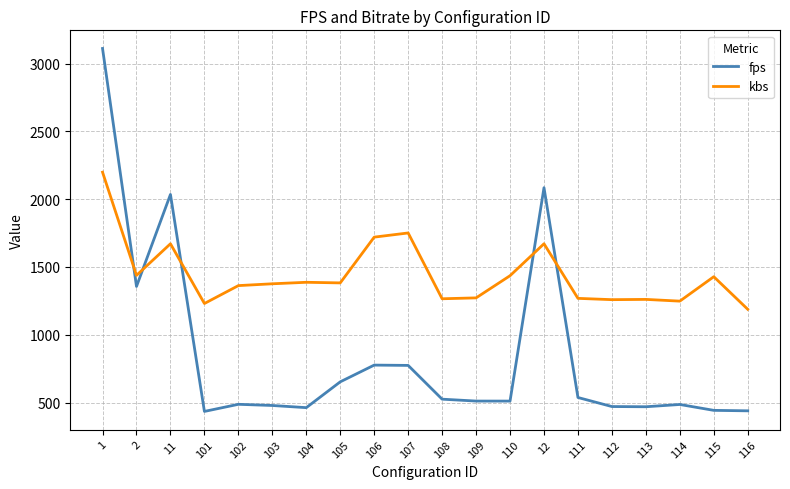

What is the spread (max minus min) of values at 110?

924.7